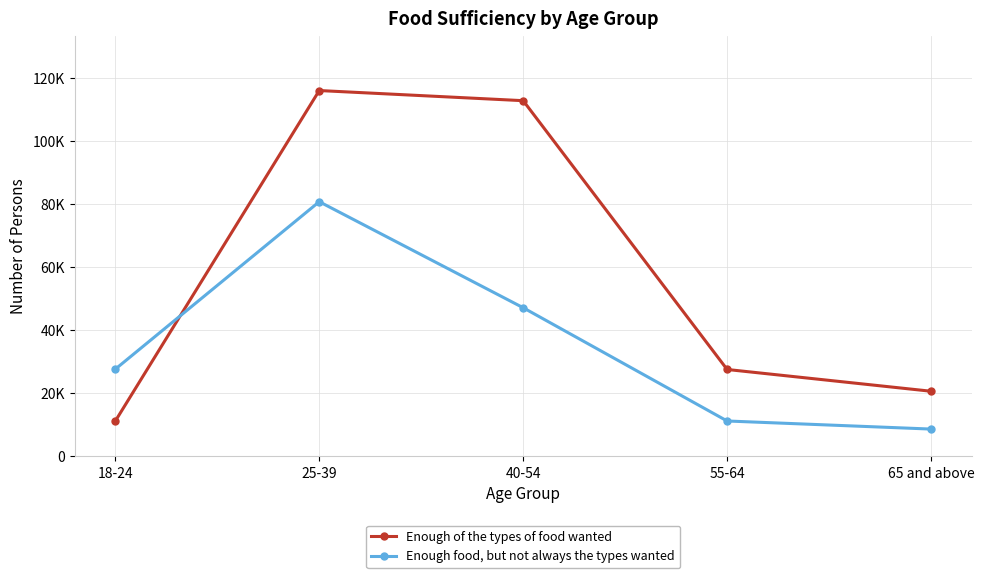

Does the chart have visible grid lines?

Yes